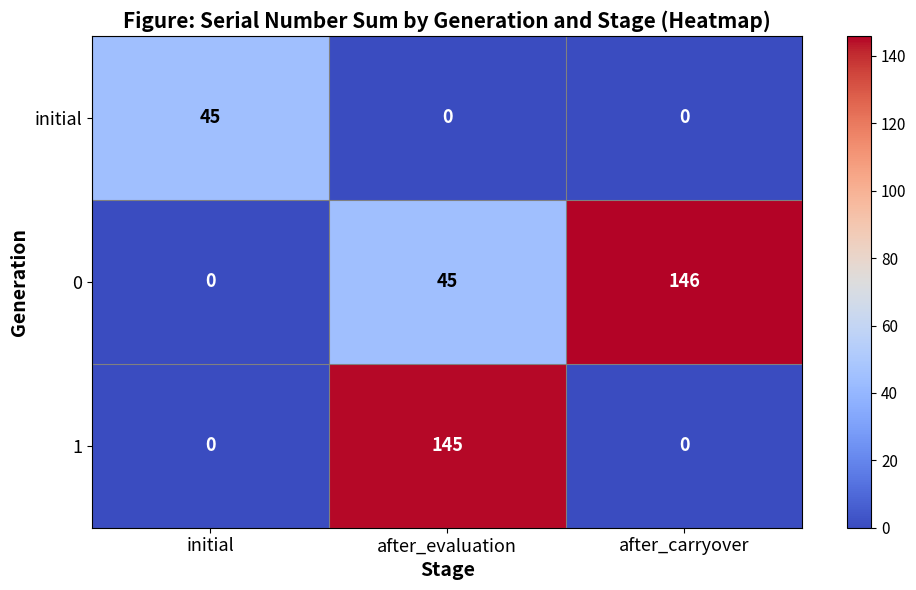

Reading left to right, what are all the values shown in this chart?

initial: initial=45	after_evaluation=0	after_carryover=0
0: initial=0	after_evaluation=45	after_carryover=146
1: initial=0	after_evaluation=145	after_carryover=0